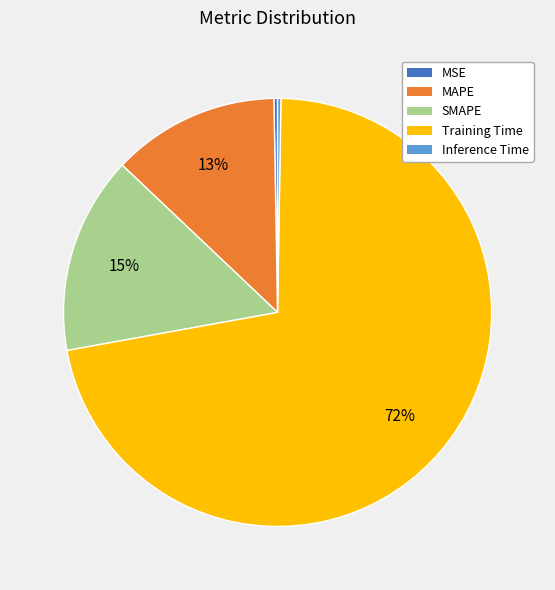

Does MAPE account for over 50% of the chart?

No